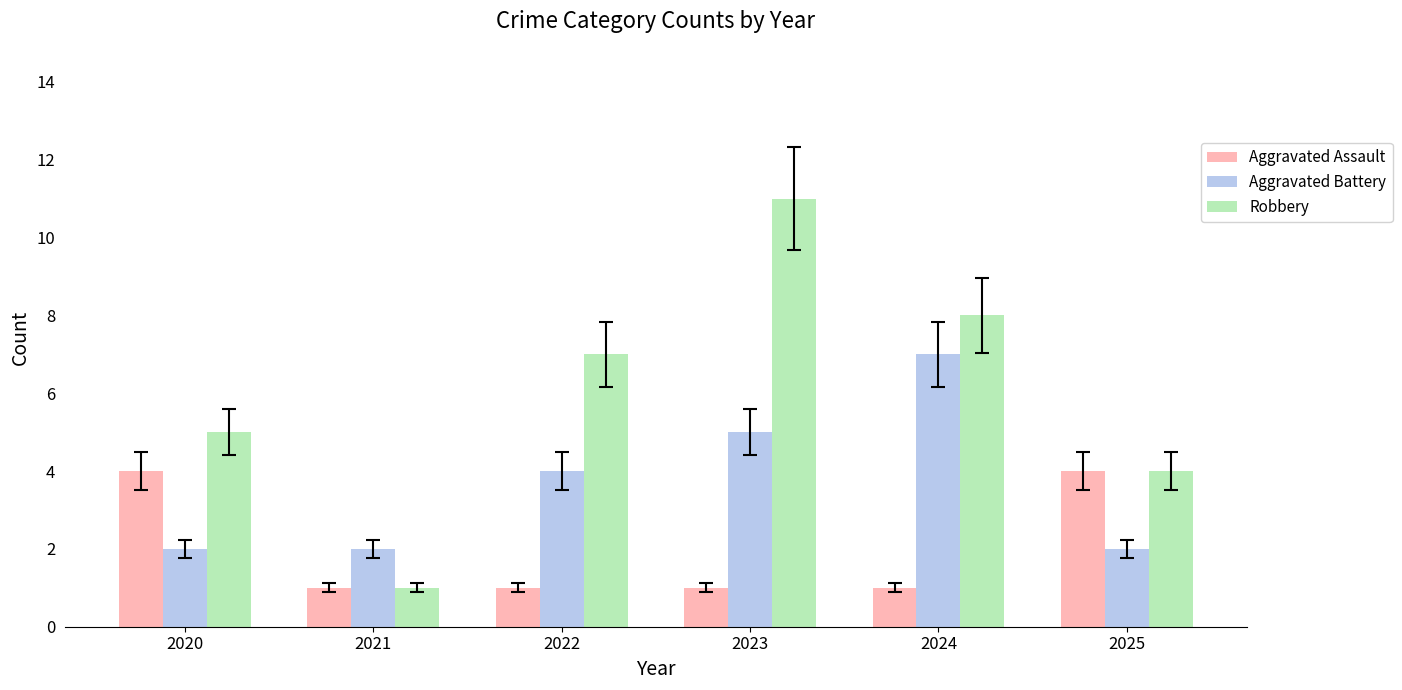

What is the total value across all series at 2021?

4